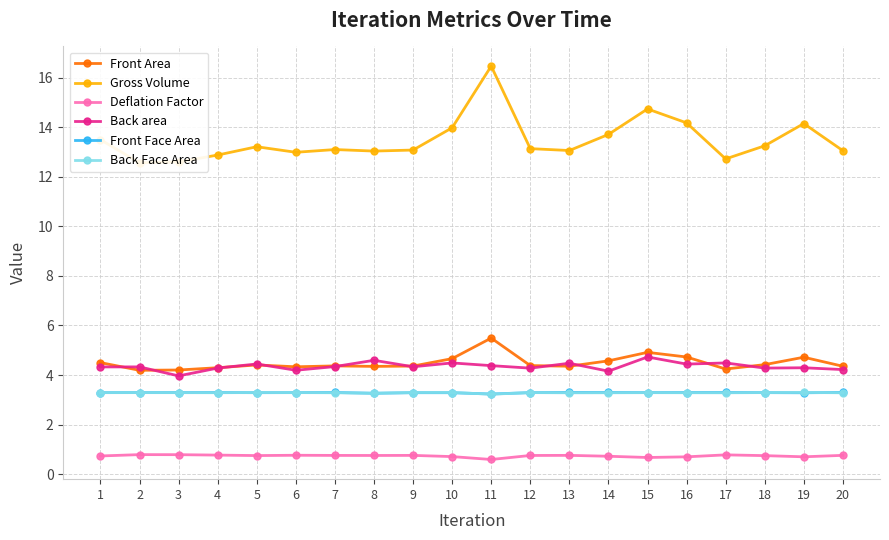

In Gross Volume, how many points are lower than both neighbors (excluding endpoints)?

5